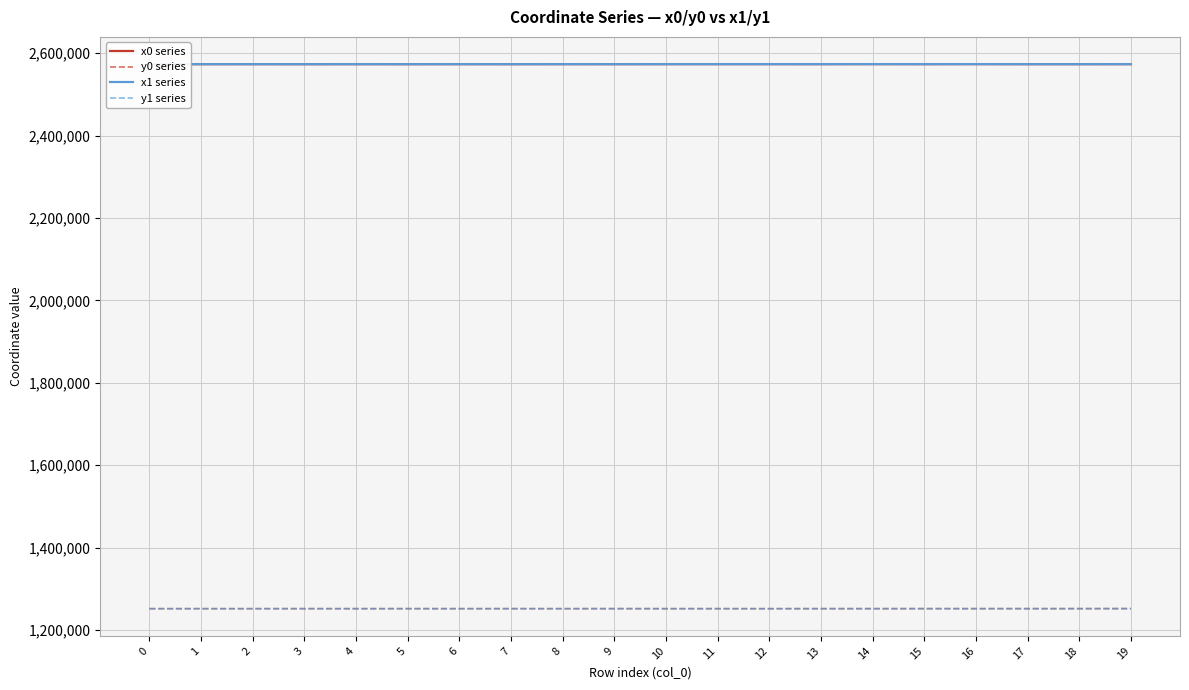

Is it true that x1 series equals 2573175.3 at 11?

True